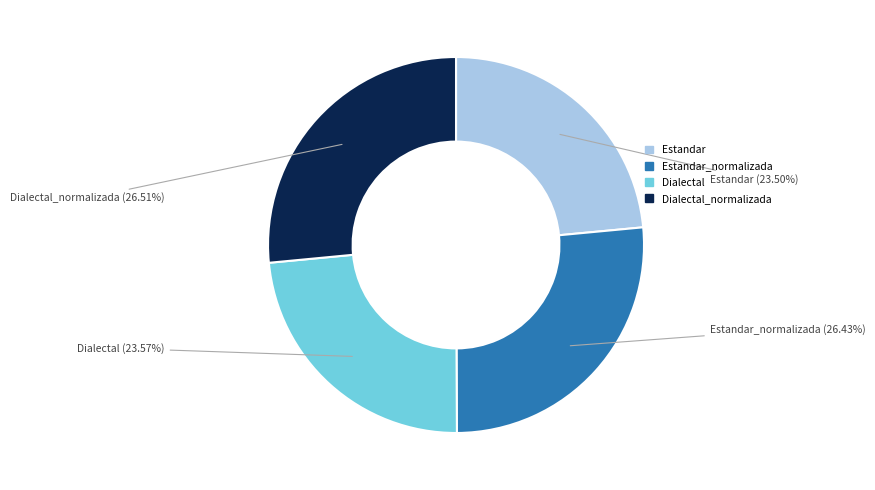

Count the number of slices in the pie.

4